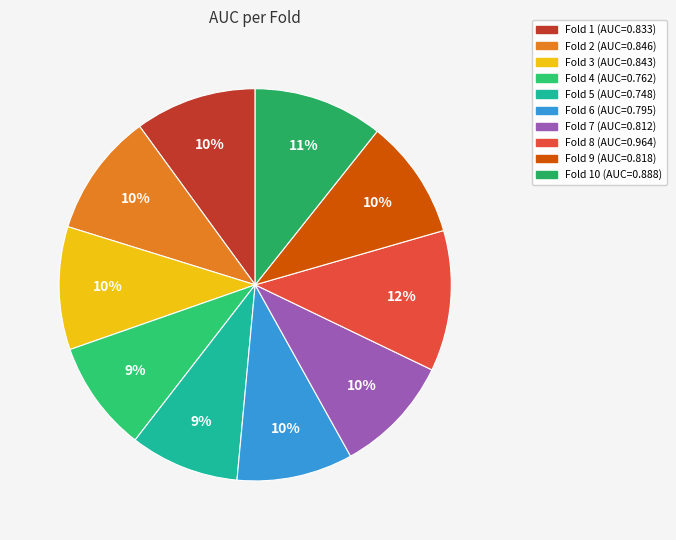

Count the number of slices in the pie.

10